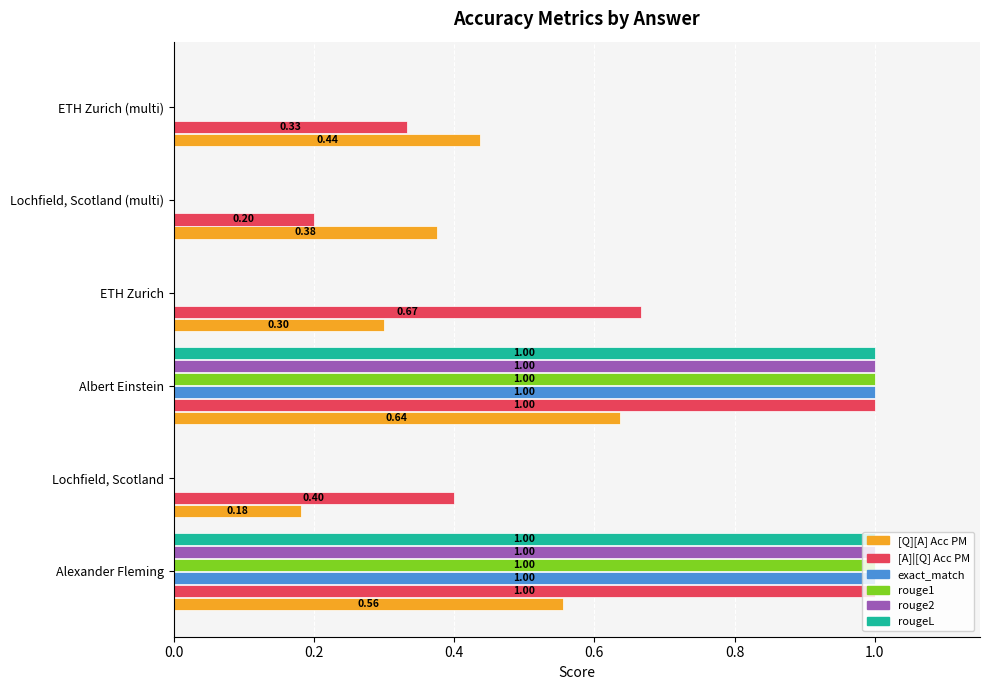

What is the sum of the [A]|[Q] Acc PM values at ETH Zurich and ETH Zurich (multi)?

1.0